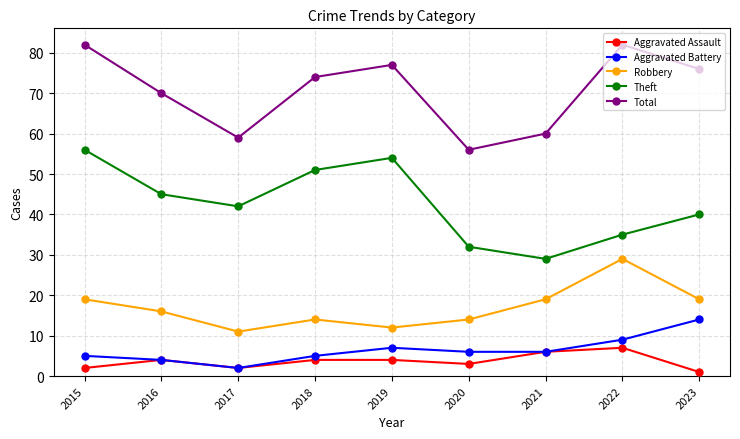

Between 2016 and 2022, which series saw the biggest shift?

Robbery